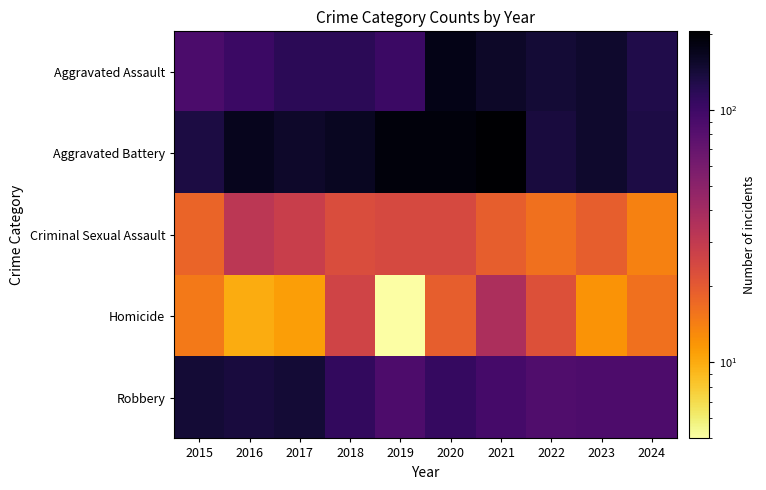

Between 2016 and 2018, which is larger?

2018